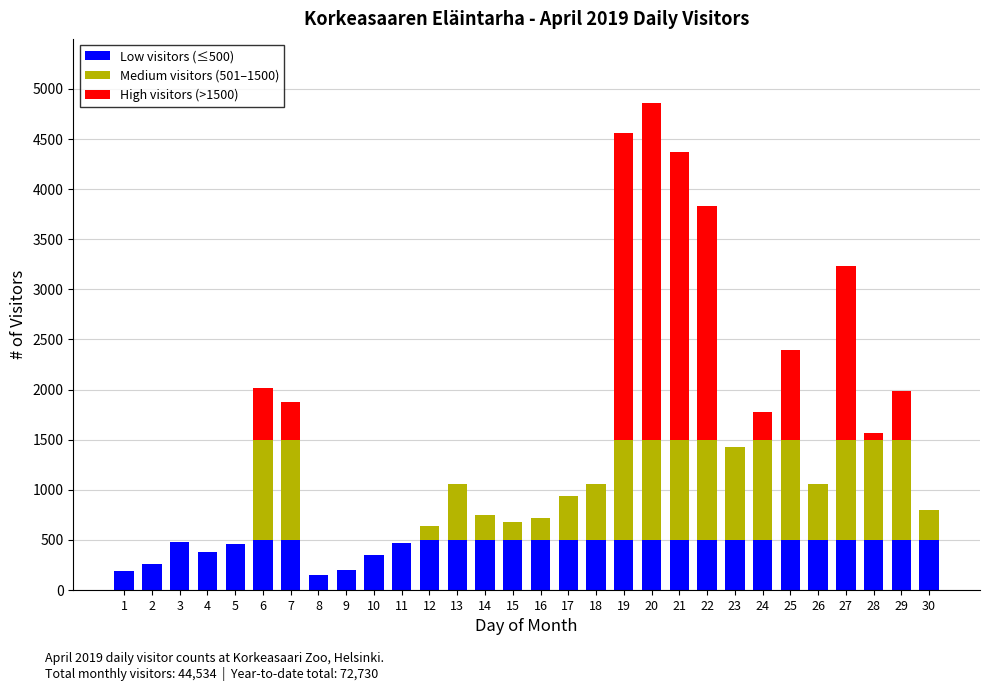

The value of Low visitors (≤500) at 17 is 500. True or false?

True